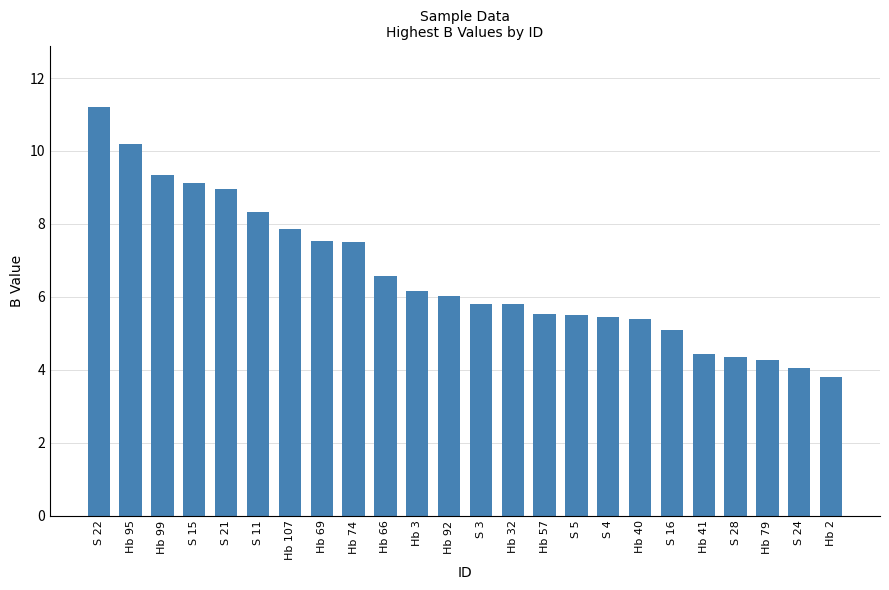

What is the difference between the second highest and minimum values?

6.4